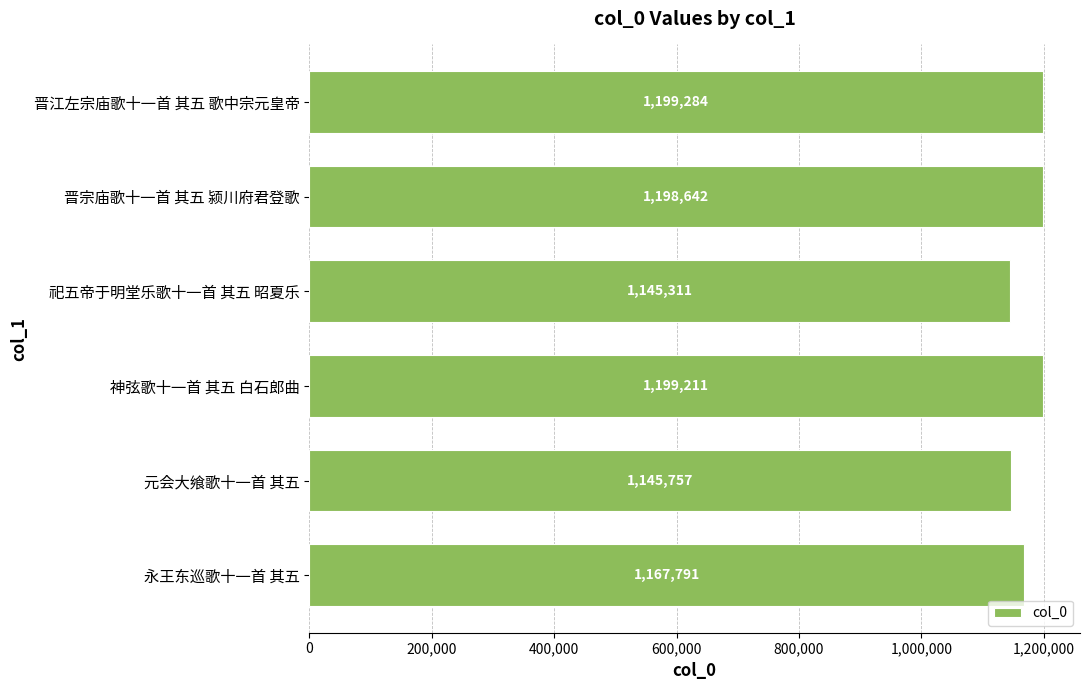

Which label corresponds to the smallest value in the chart?

祀五帝于明堂乐歌十一首 其五 昭夏乐